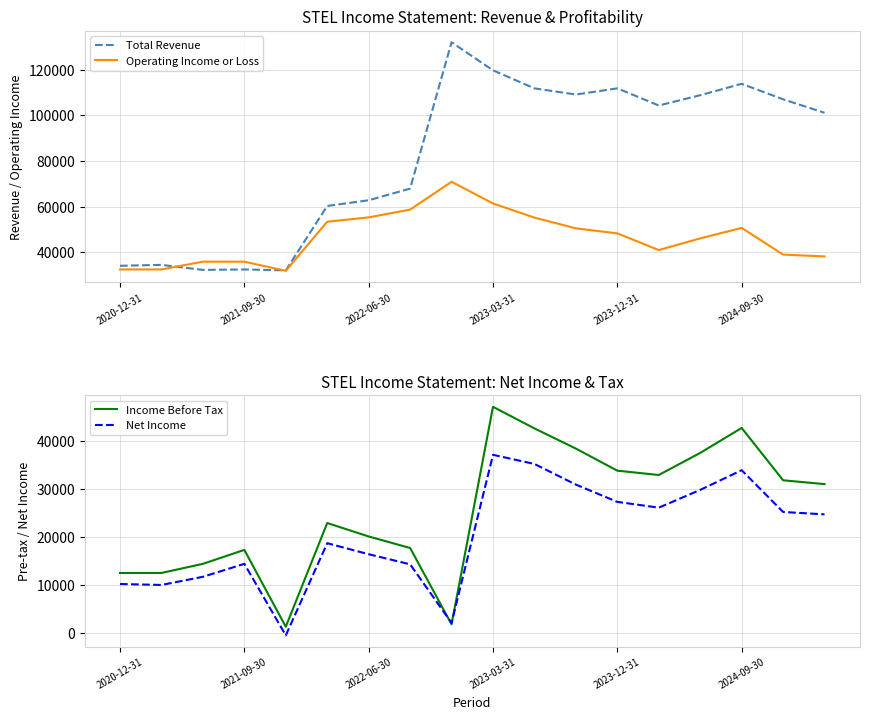

What is the highest value of the Total Revenue series?

132000